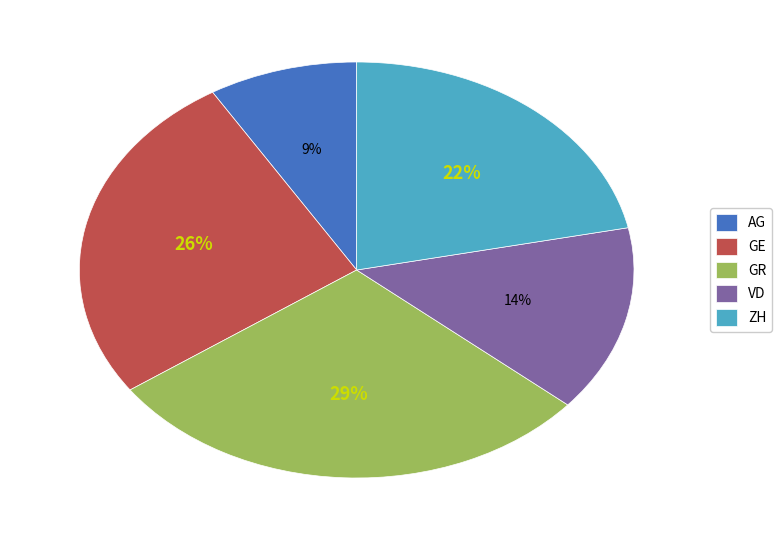

Count the number of slices in the pie.

5